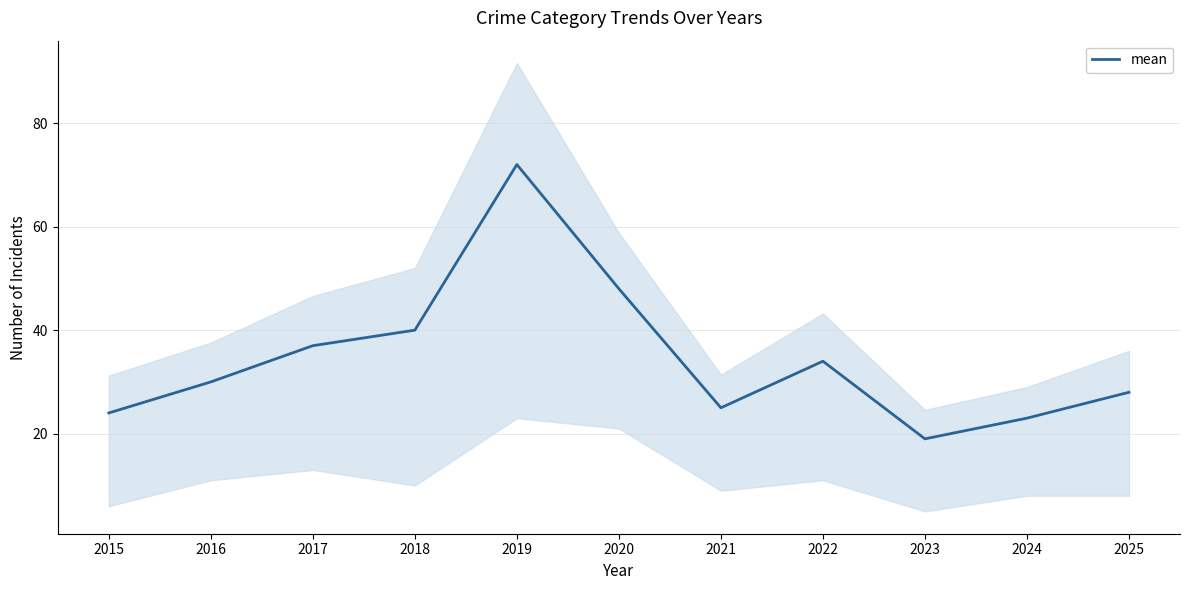

True or false: the data has more than 2 interior local peaks.

False